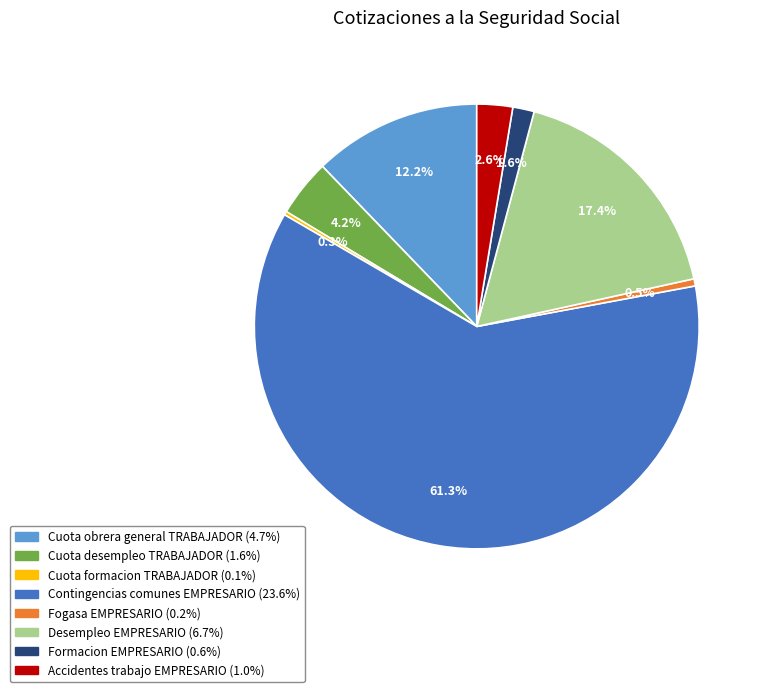

Which category has the biggest portion of the pie?

Contingencias comunes EMPRESARIO